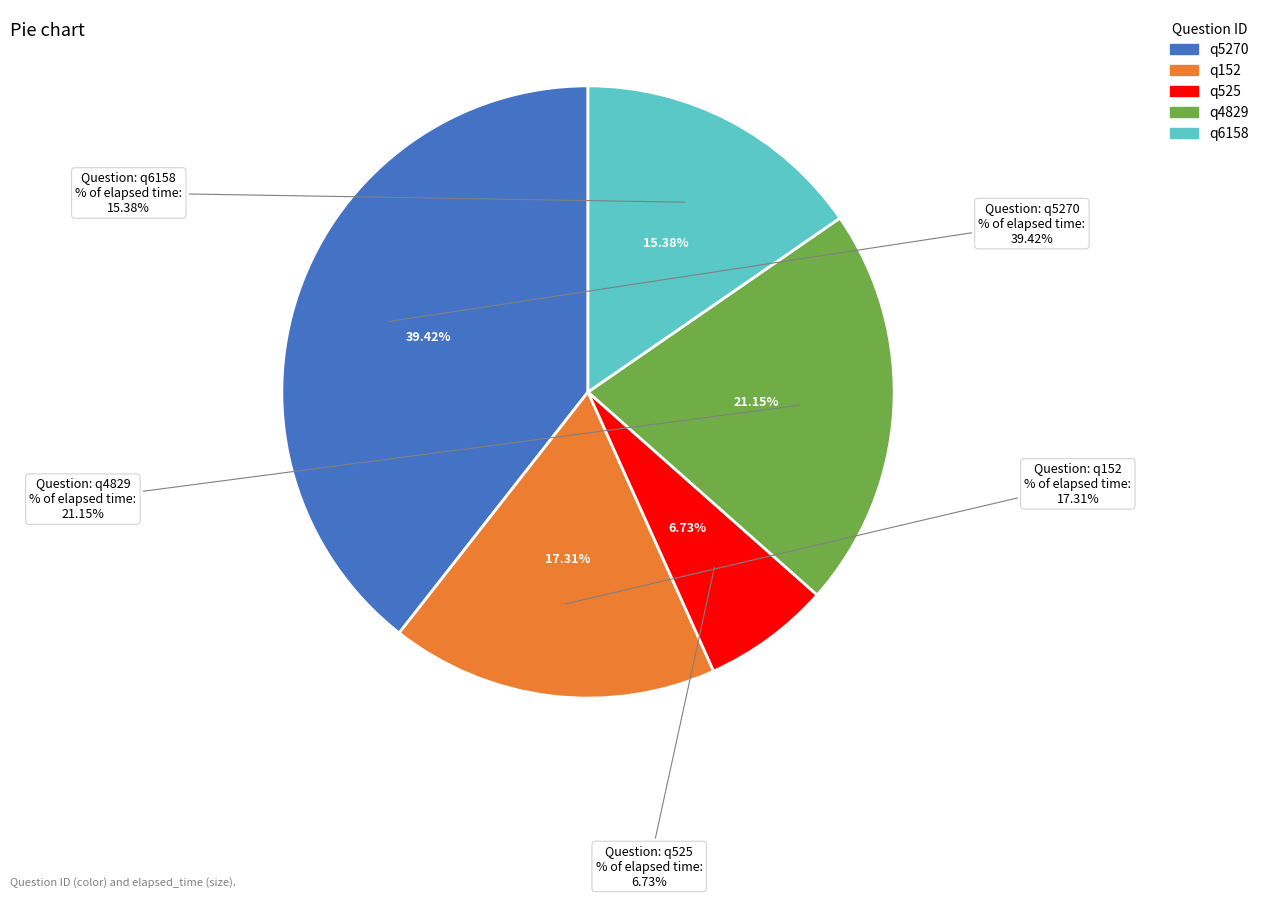

To the nearest percent, what is the combined percentage of q4829 and q6158?

37%